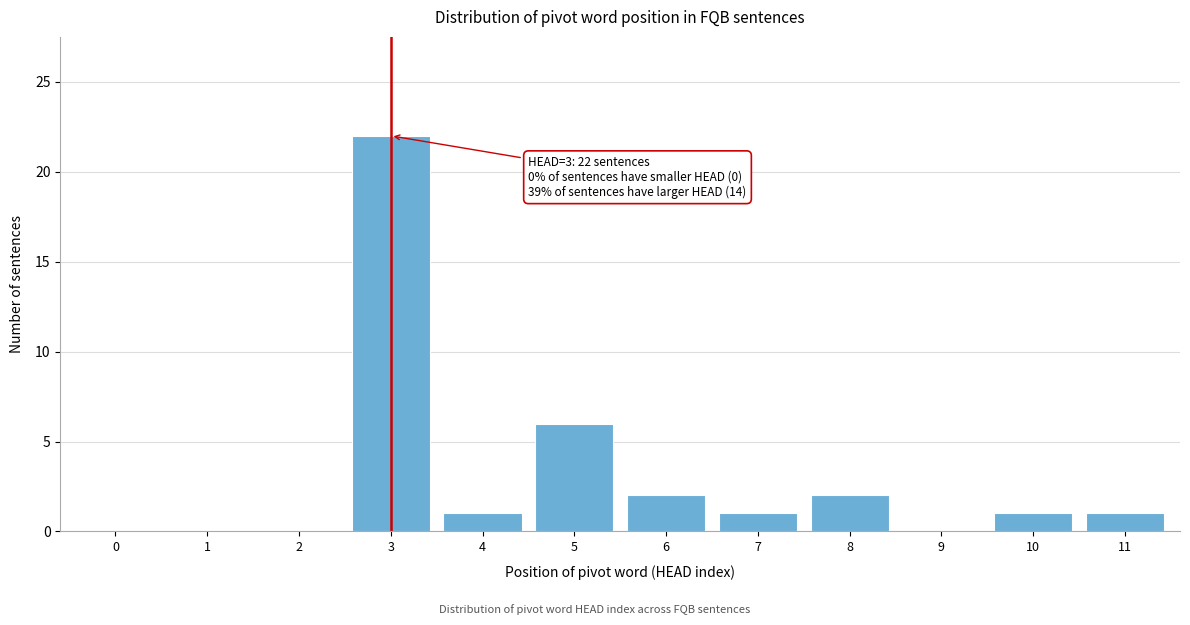

Reading left to right, list all the values displayed in this chart.

0=0	1=0	2=0	3=22	4=1	5=6	6=2	7=1	8=2	9=0	10=1	11=1